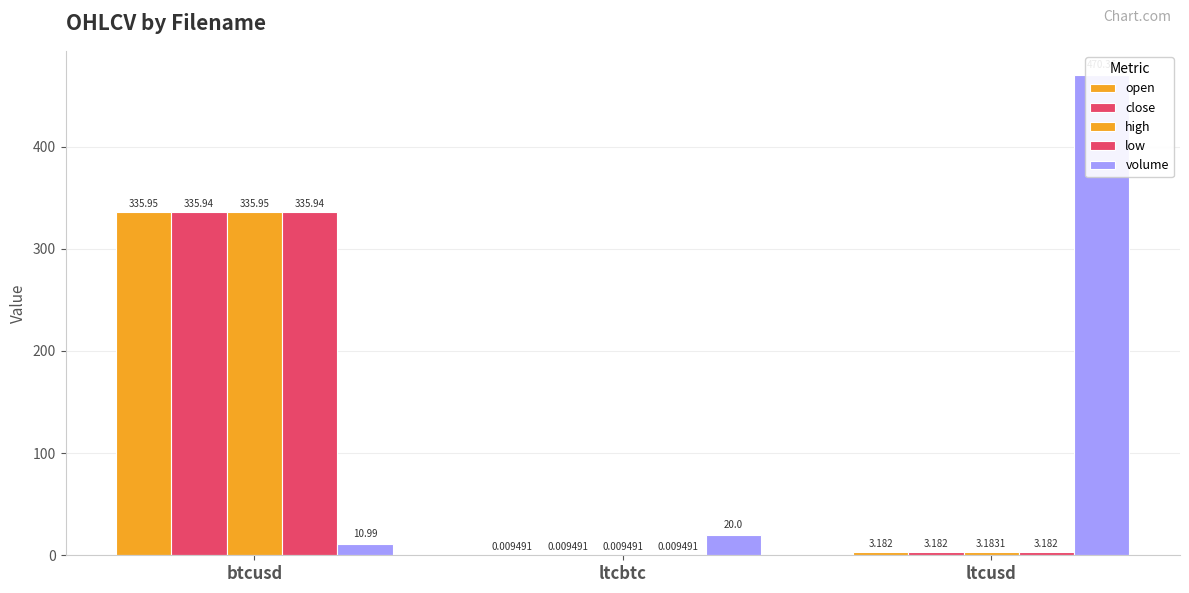

The value of low at ltcbtc is 0.0. True or false?

True